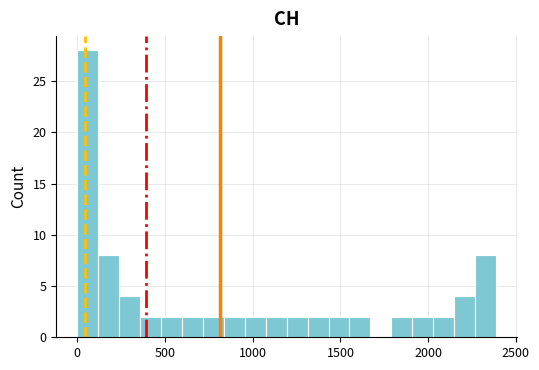

Read against the x-axis, roughly where is the centre of the tallest bar?

50